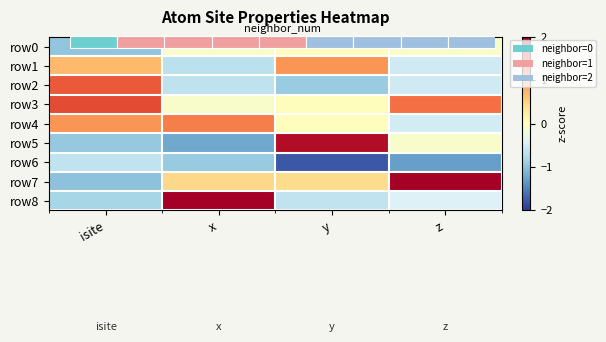

Which category has the lowest value in the row5 series?

x